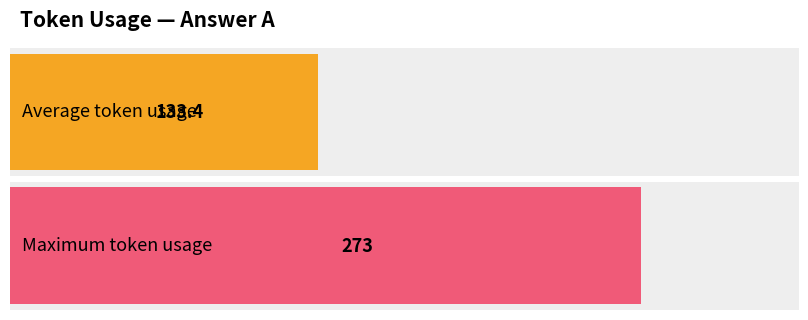

The chart shows a value of 437 at Row 0. True or false?

False